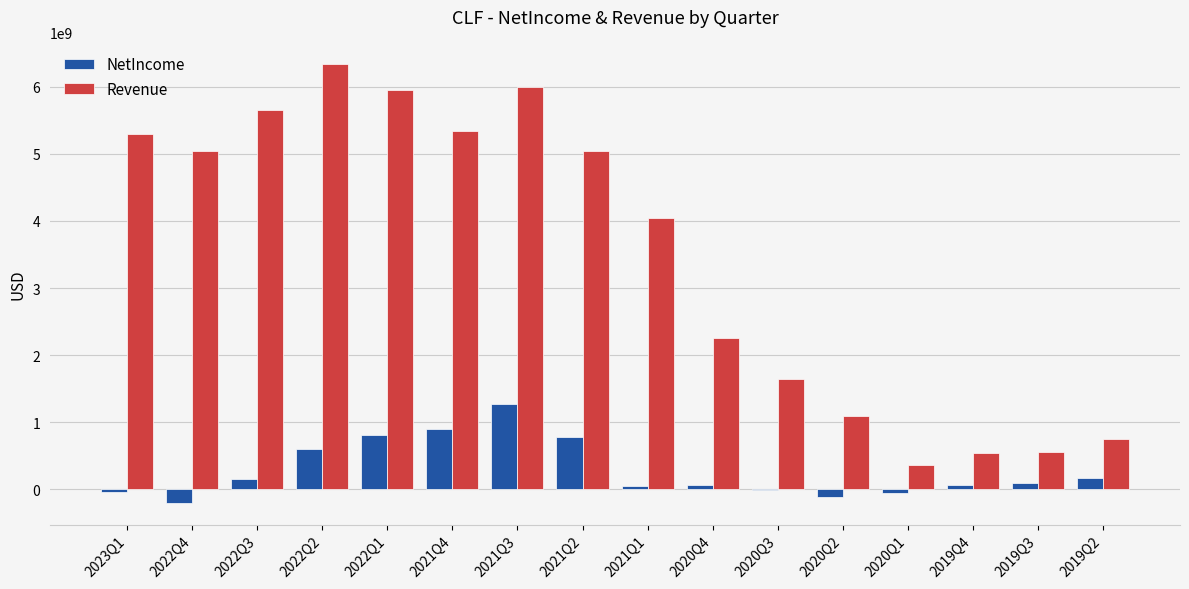

Which series has the largest total across all categories?

Revenue